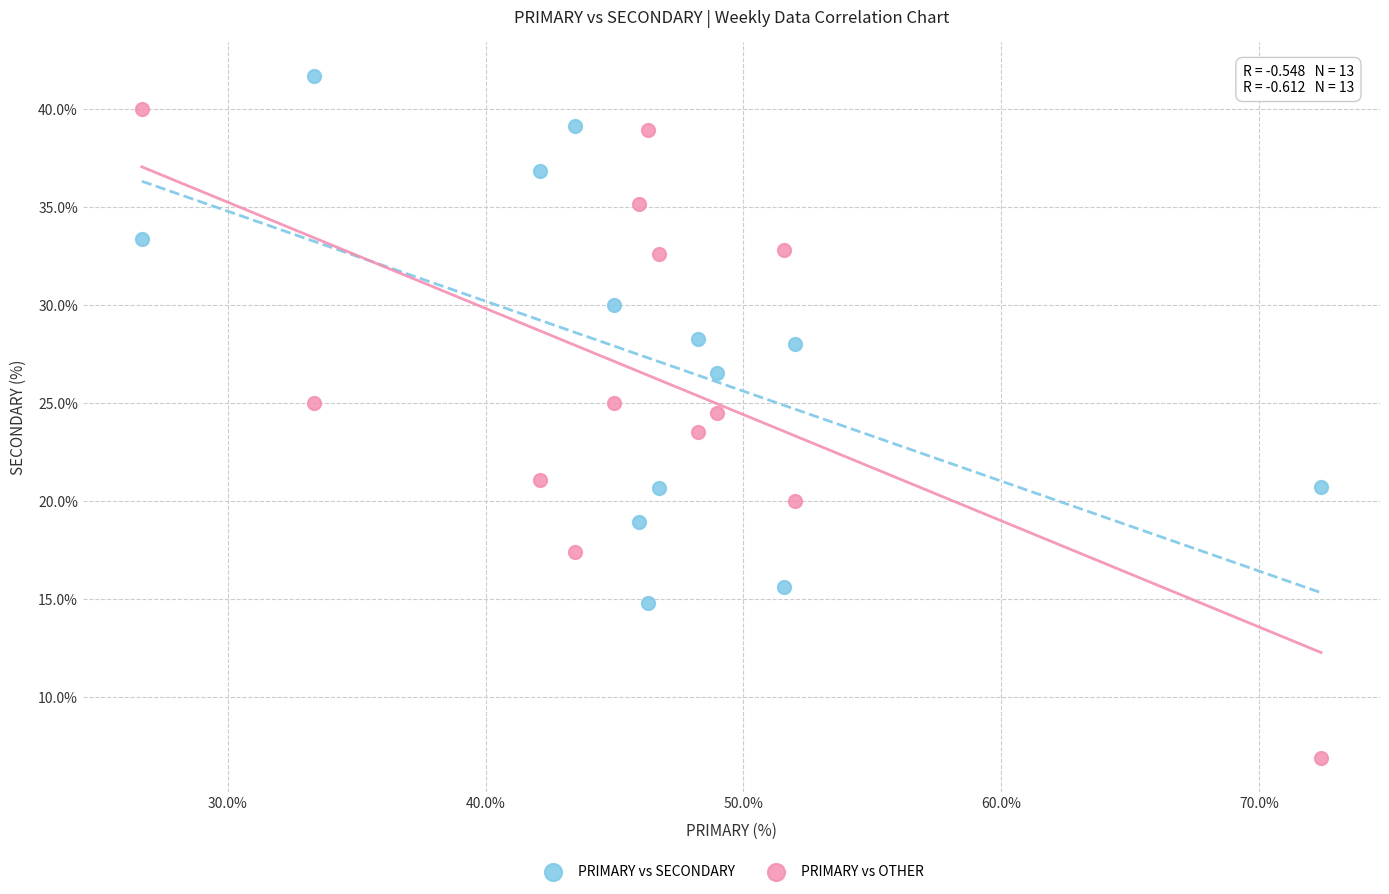

In the PRIMARY vs OTHER series, what Y value is closest to 23?

23.5